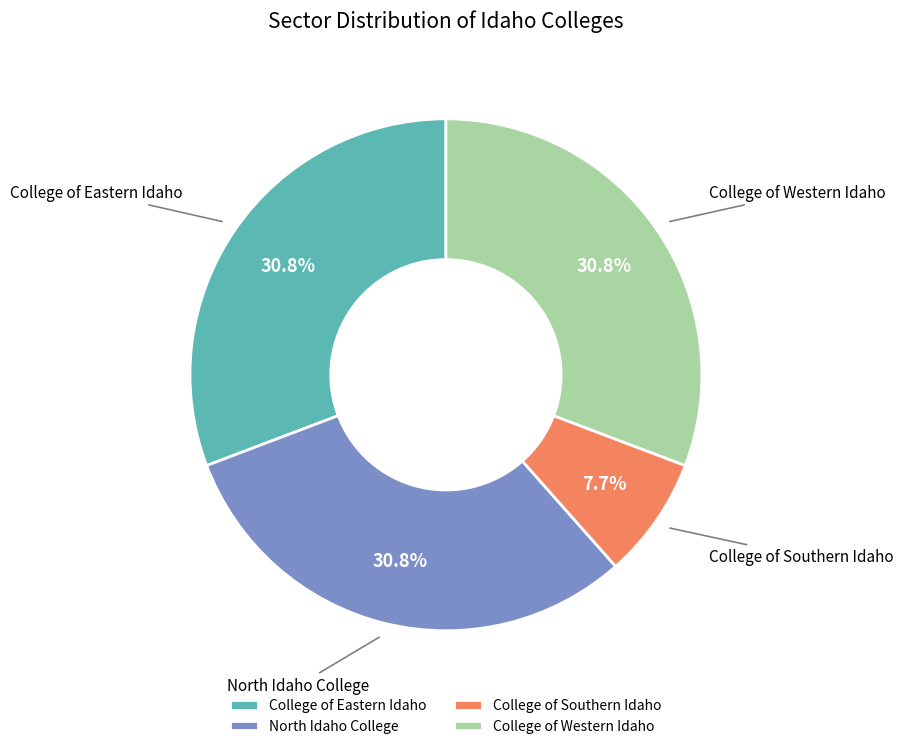

Which has a higher value, North Idaho College or College of Southern Idaho?

North Idaho College